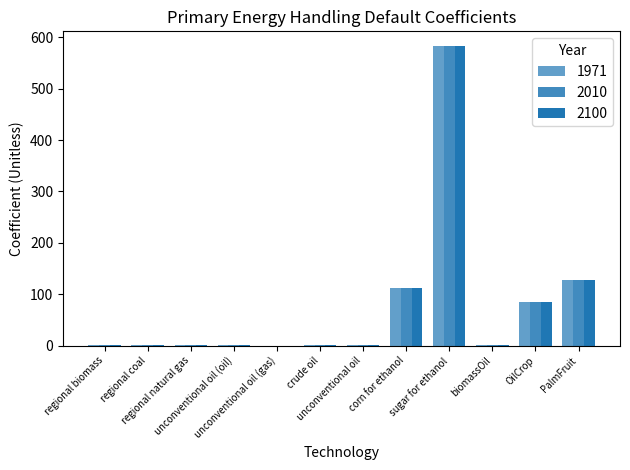

What is the label of the 5th bar from the right?

corn for ethanol